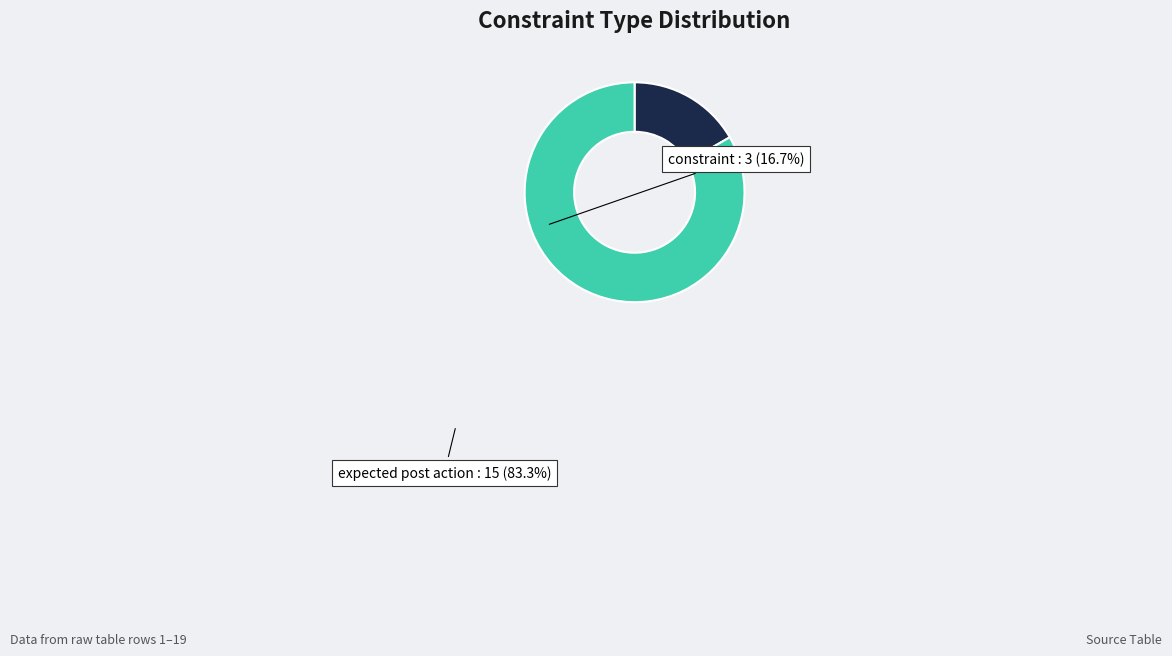

What is the smallest slice in the pie chart?

constraint